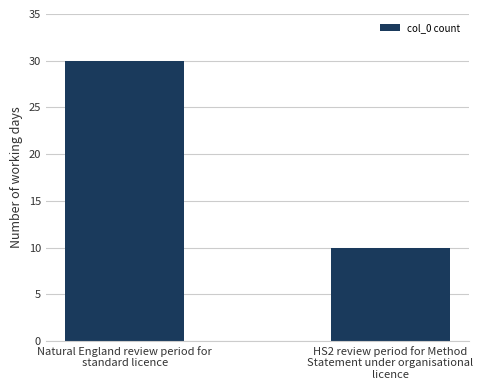

What is the ratio of the value at Natural England review period for
standard licence to the value at HS2 review period for Method
Statement under organisational
licence?

3.0